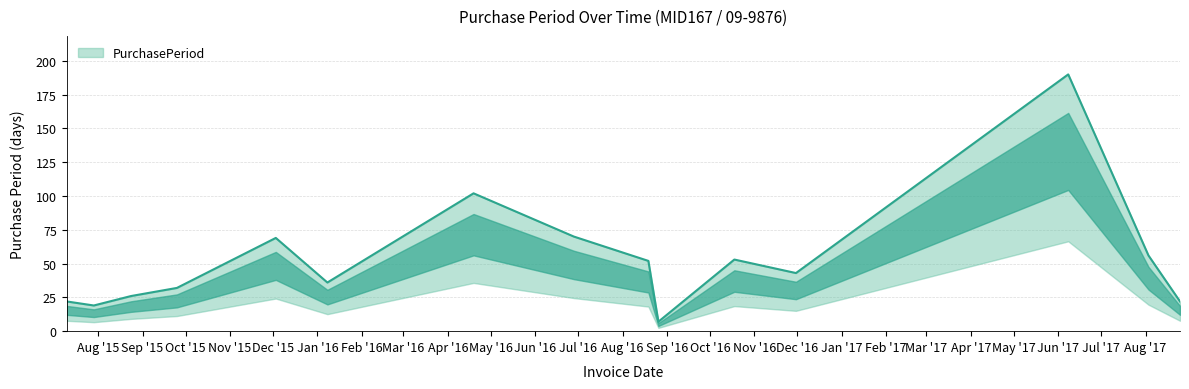

How many values are below 43?

7